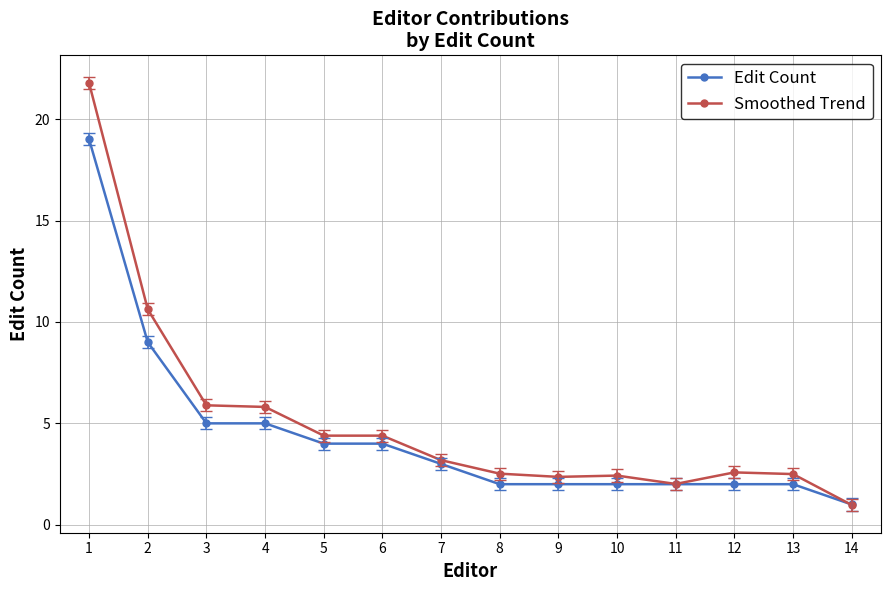

What is the sum of the Edit Count values at 1 and 4?

24.0